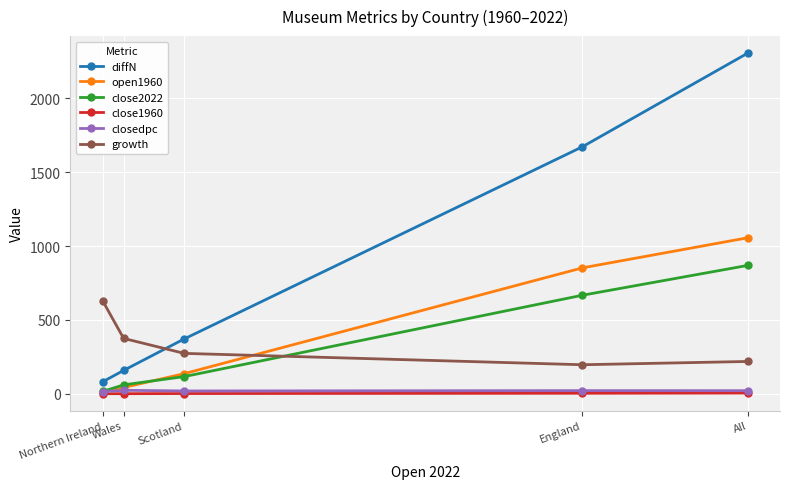

Where is growth nearest to the value 413?

Wales